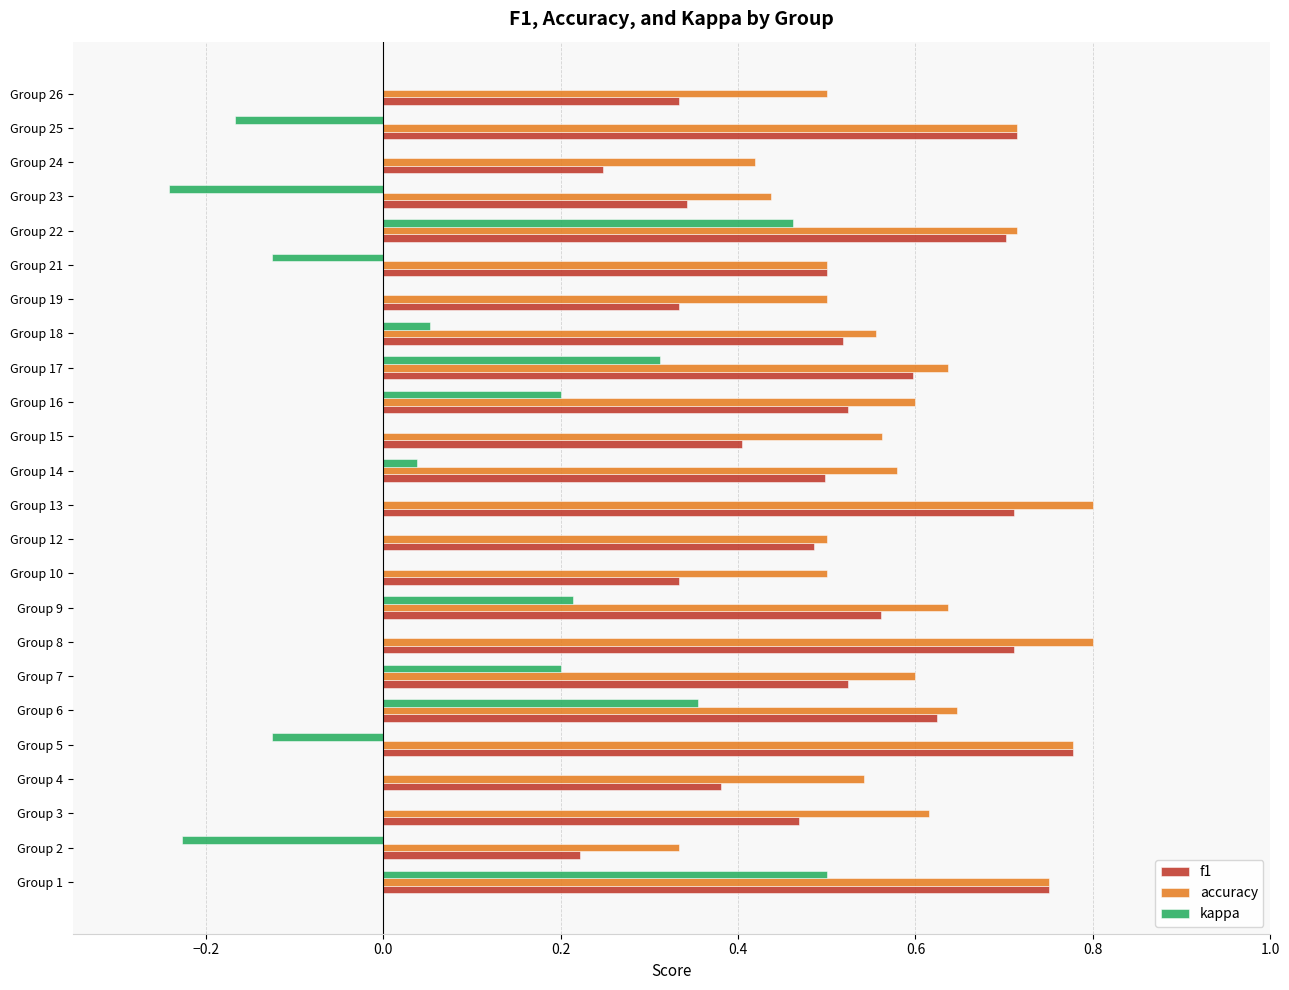

The value of kappa at Group 2 is -0.1. True or false?

False